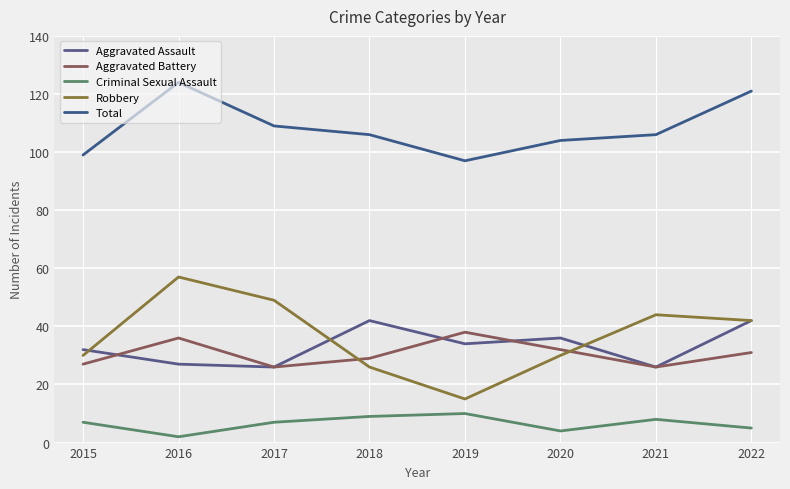

True or false: Total and Criminal Sexual Assault cross at least once.

False